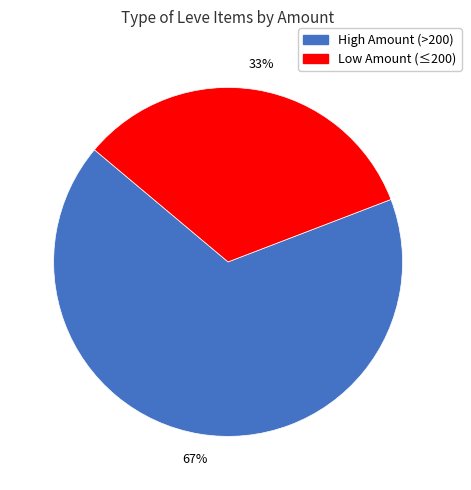

To the nearest percent, what is the difference between the largest and smallest slice percentages?

34%